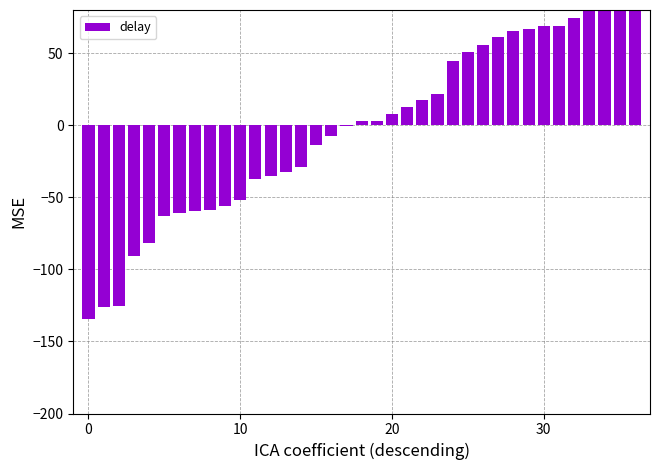

How many values are below 3?

18